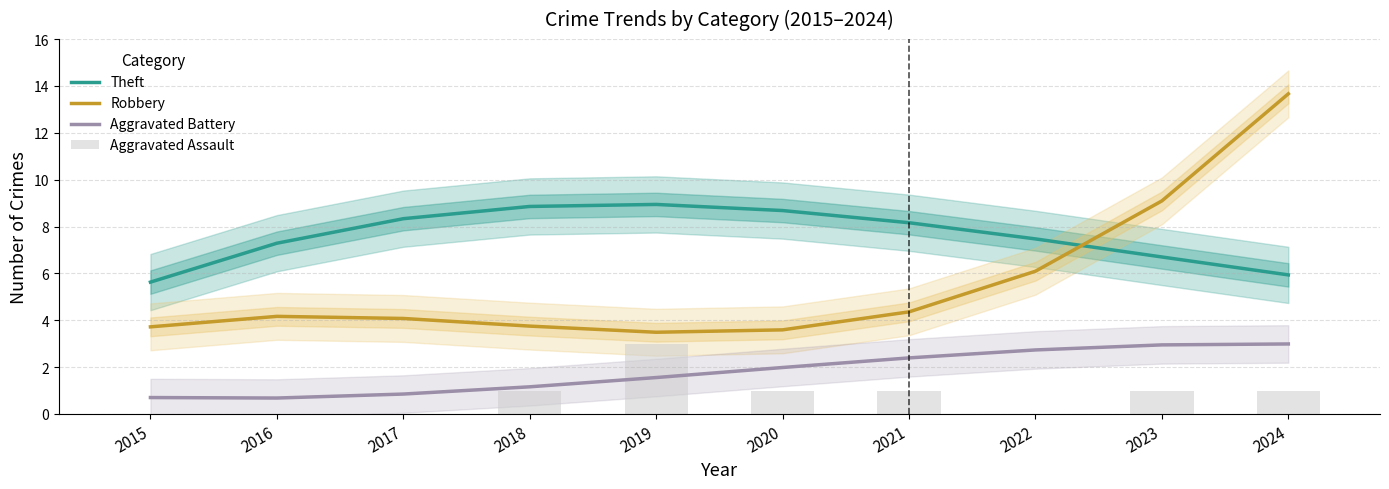

Which category has the lowest value in the Robbery series?

2019